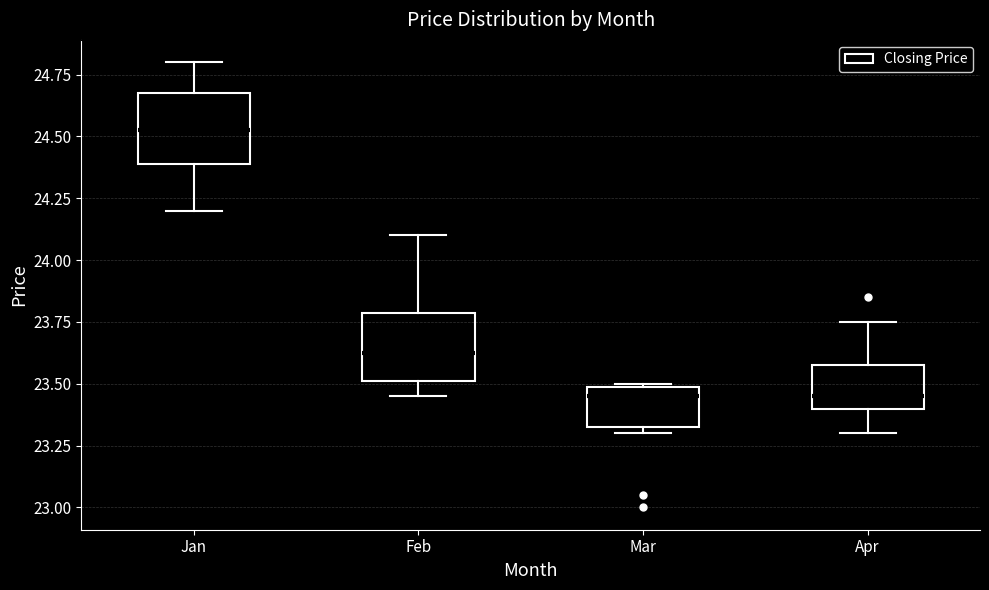

Reading left to right, read every box against the y-axis: the position of its median line, the range the box covers, and the ends of its whiskers. The values are not printed on the chart, so give them approximately, as read against the axis.

Jan: median 24.55, box 24.40 to 24.70, whiskers 24.20 to 24.80
Feb: median 23.65, box 23.50 to 23.80, whiskers 23.45 to 24.10
Mar: median 23.45, box 23.35 to 23.50, whiskers 23.30 to 23.50
Apr: median 23.45, box 23.40 to 23.60, whiskers 23.30 to 23.75